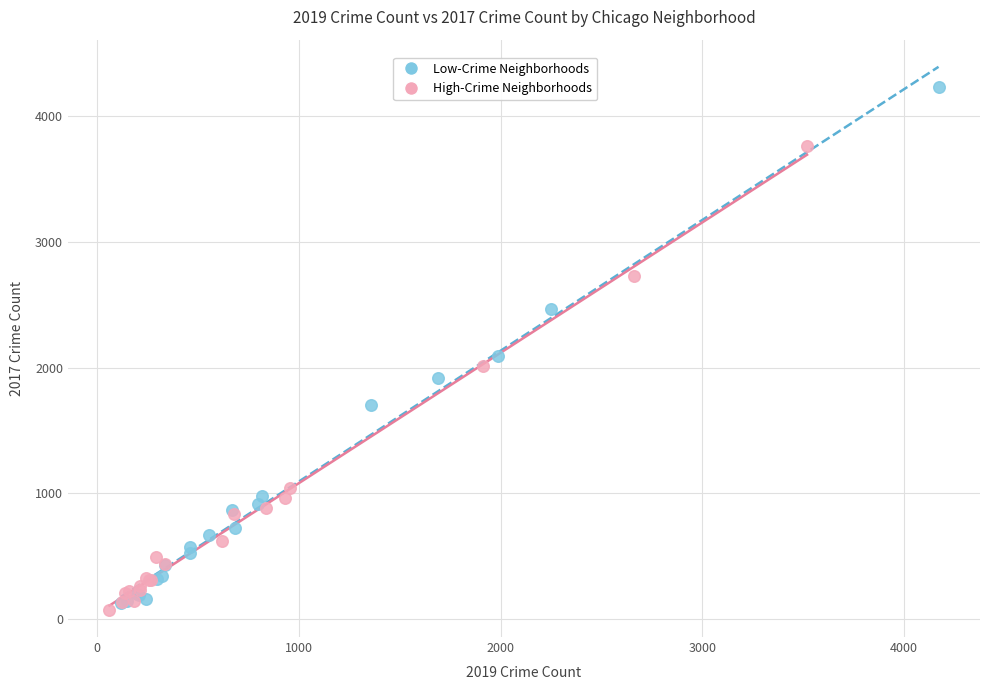

Which series has the widest spread of Y values?

Low-Crime Neighborhoods